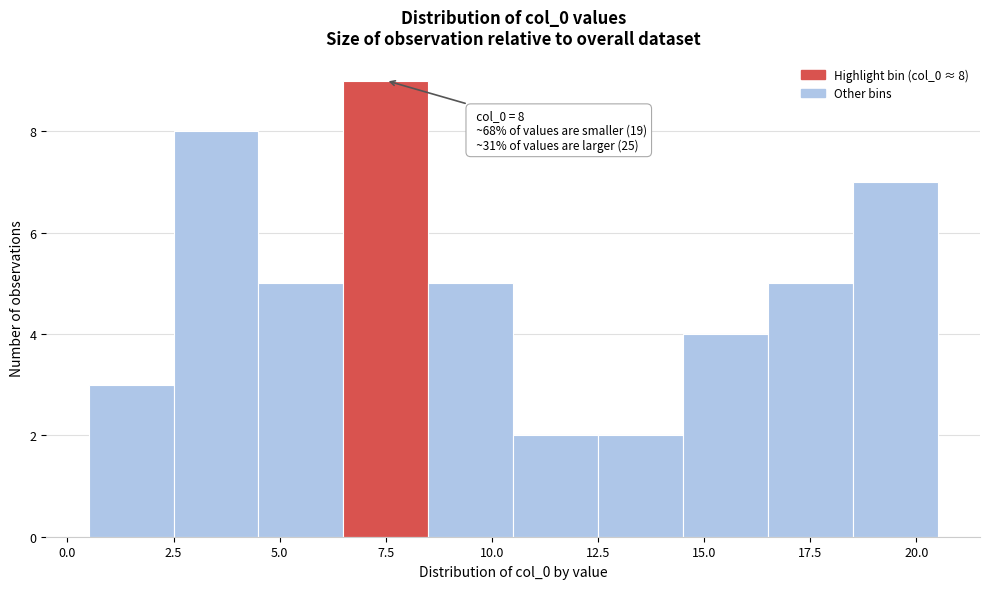

Which range on the x-axis has the tallest bar?

6.5 to 8.5